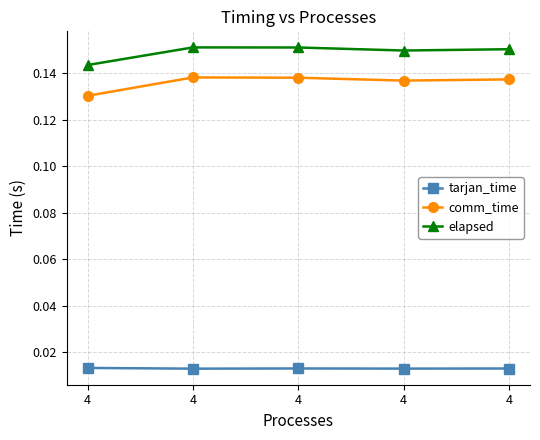

True or false: comm_time and elapsed cross at least once.

False